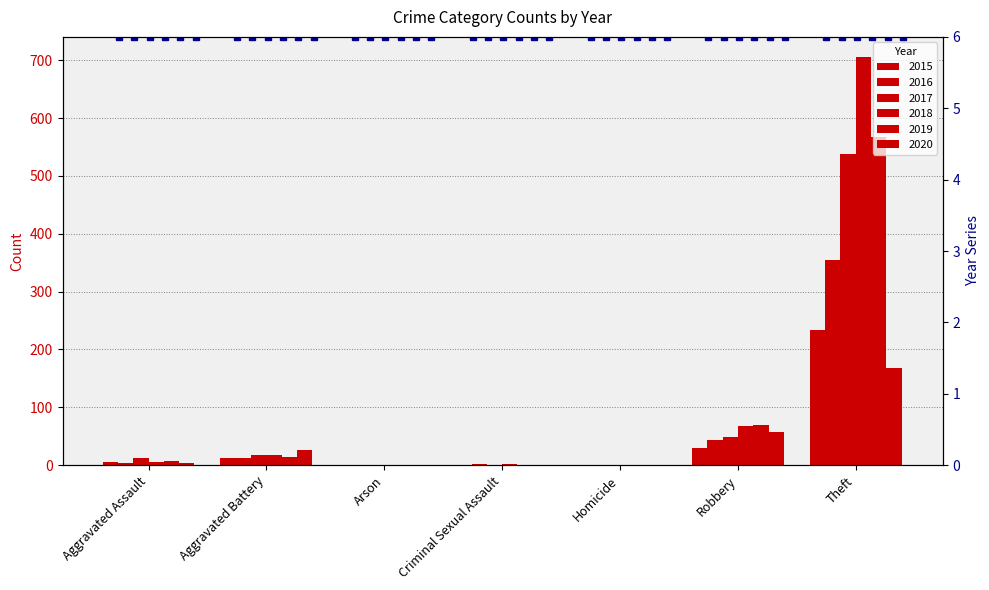

How many values in the 2020 series are below 4?

3